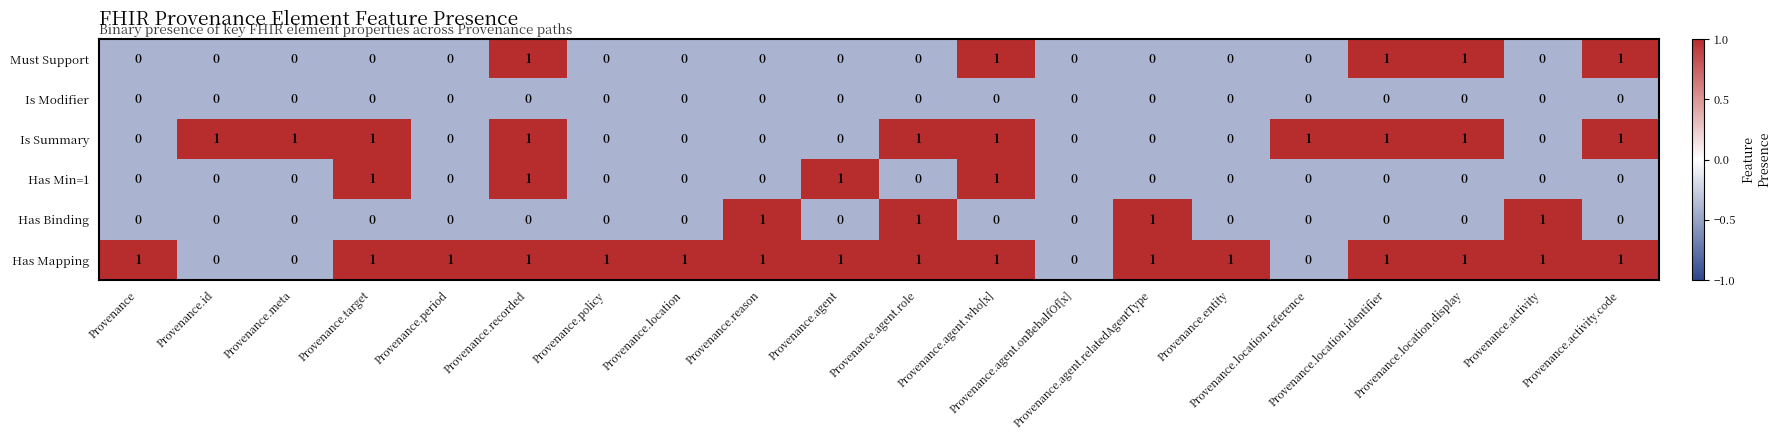

Which series has the largest total across all categories?

Has Mapping